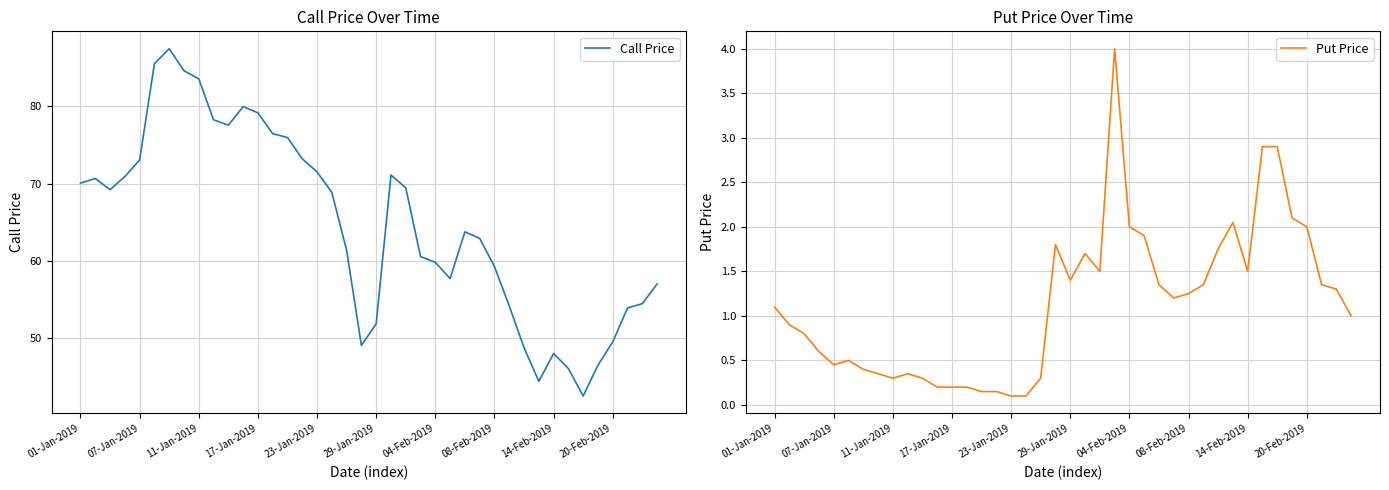

True or false: Call Price has a value of 79.2 at 17-Jan-2019.

True